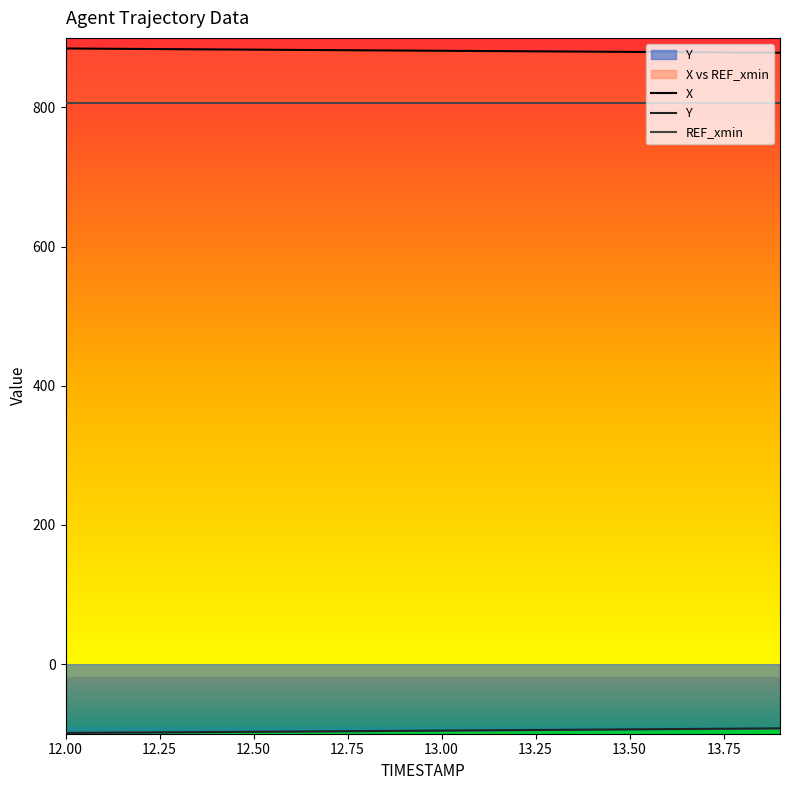

The value of Y at 12.8 is -96.2. True or false?

True